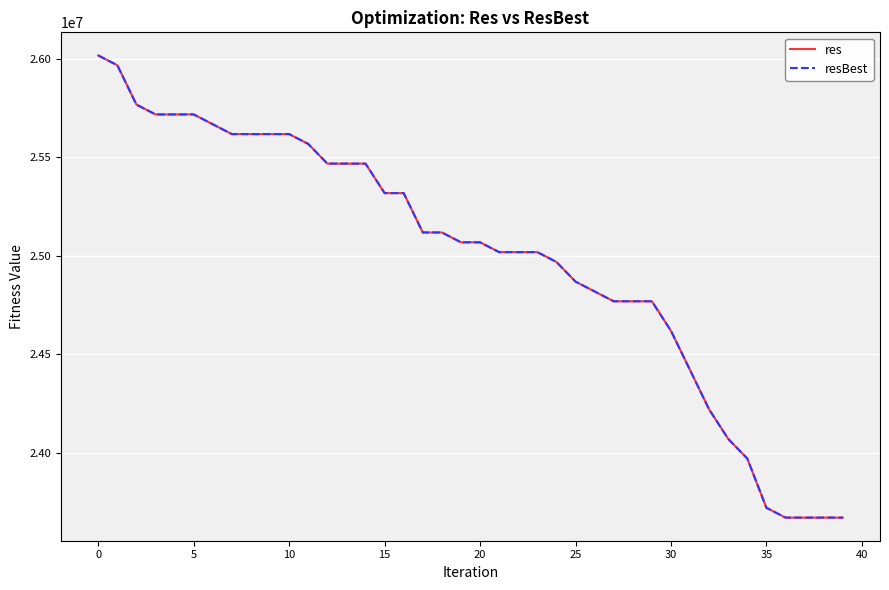

What is the greatest value displayed?

26018592